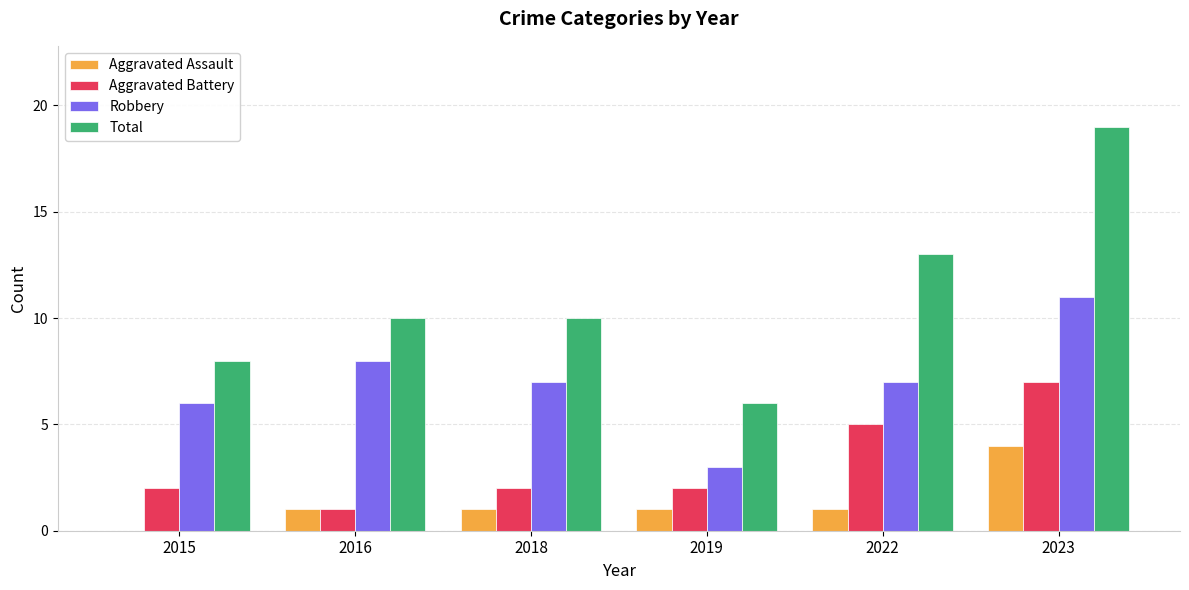

The value of Robbery at 2019 is 5. True or false?

False